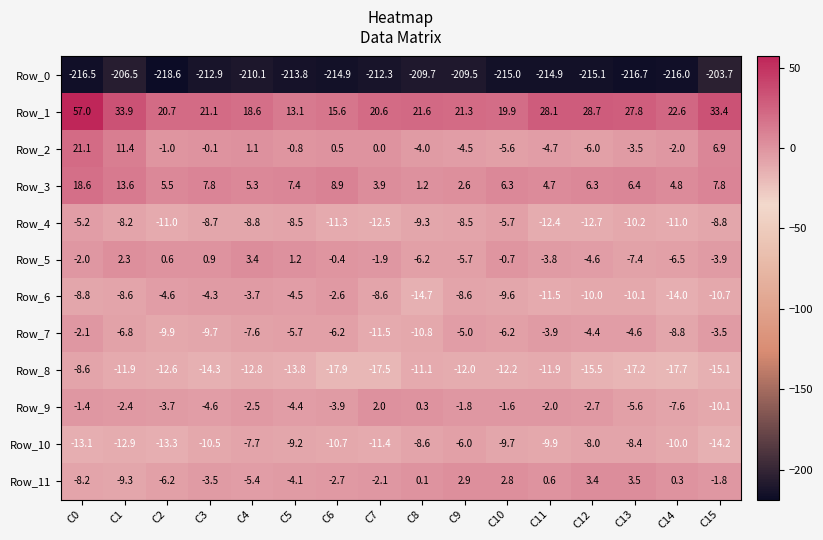

How many data points does each series have?

16